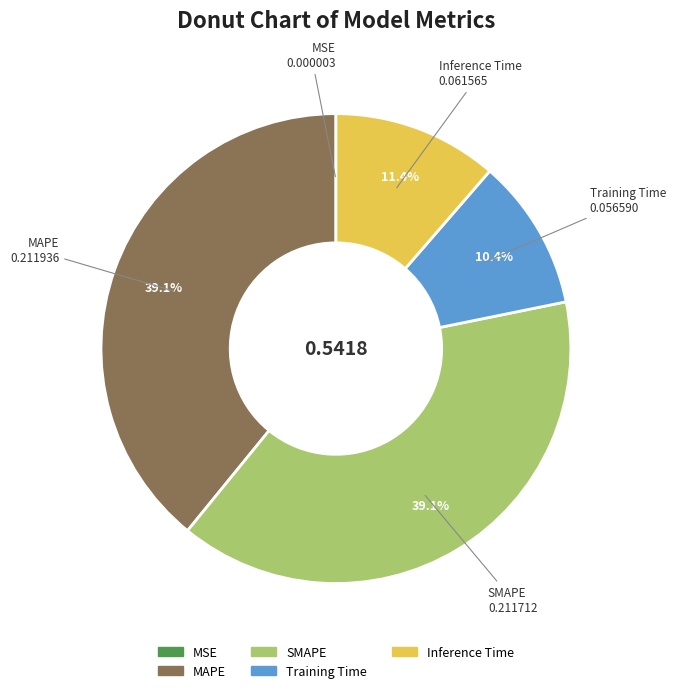

Is there a majority slice in this chart?

No